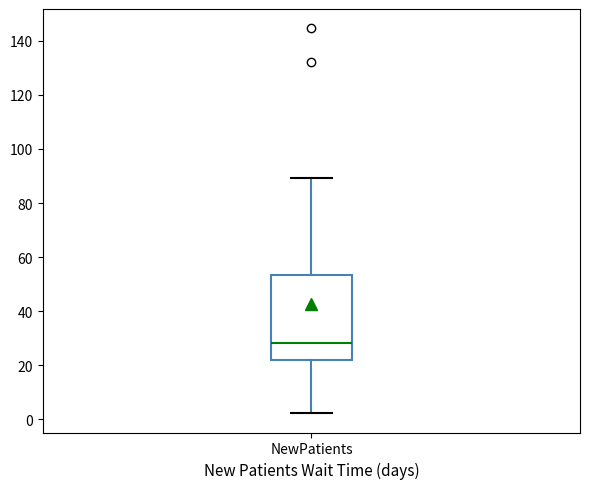

Read this box plot against the y-axis: the position of the median line, the range covered by the box, and the ends of both whiskers. The values are not printed on the chart, so give them approximately, as read against the axis.

median 28, box 22 to 54, whiskers 2 to 90